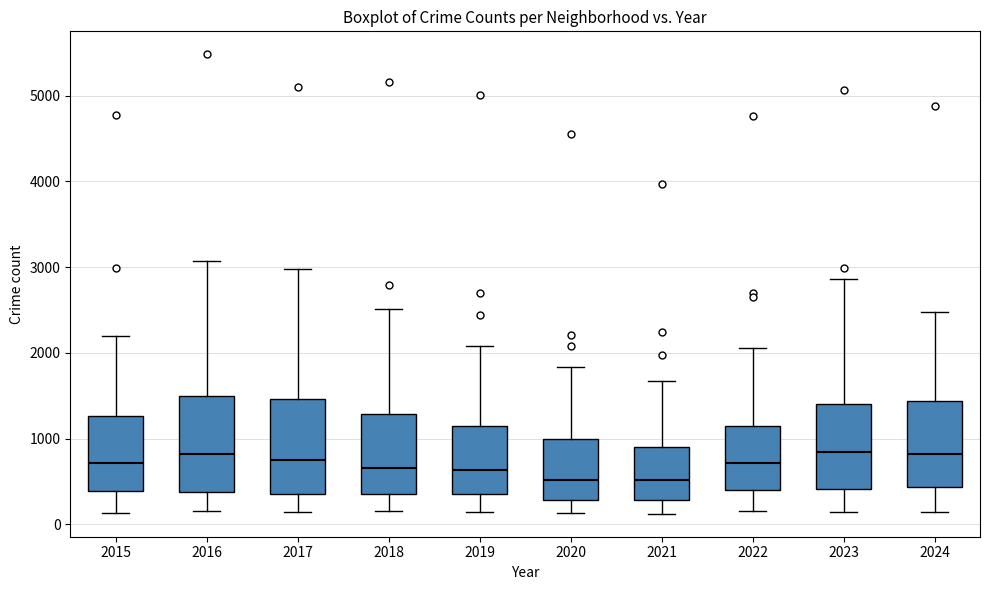

Reading left to right, read every box against the y-axis: the position of its median line, the range the box covers, and the ends of its whiskers. The values are not printed on the chart, so give them approximately, as read against the axis.

2015: median 700, box 400 to 1300, whiskers 100 to 2200
2016: median 800, box 400 to 1500, whiskers 200 to 3100
2017: median 700, box 400 to 1500, whiskers 100 to 3000
2018: median 700, box 300 to 1300, whiskers 200 to 2500
2019: median 600, box 300 to 1100, whiskers 100 to 2100
2020: median 500, box 300 to 1000, whiskers 100 to 1800
2021: median 500, box 300 to 900, whiskers 100 to 1700
2022: median 700, box 400 to 1100, whiskers 200 to 2100
2023: median 800, box 400 to 1400, whiskers 100 to 2900
2024: median 800, box 400 to 1400, whiskers 100 to 2500